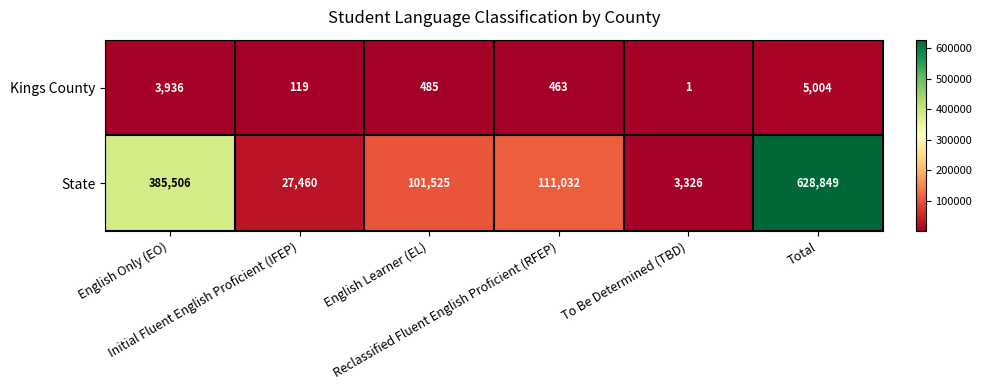

At how many categories does at least one series exceed 56598?

4